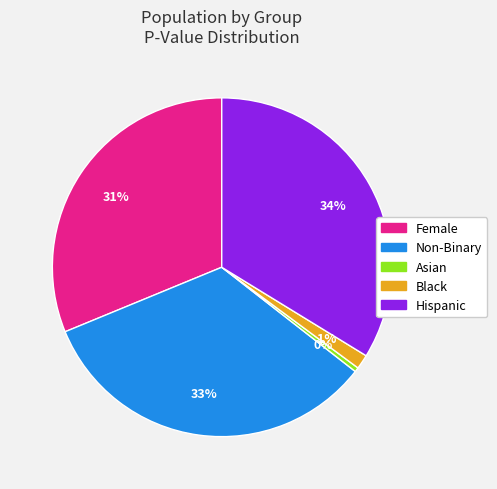

Is it true that Female is 19% of the pie?

False